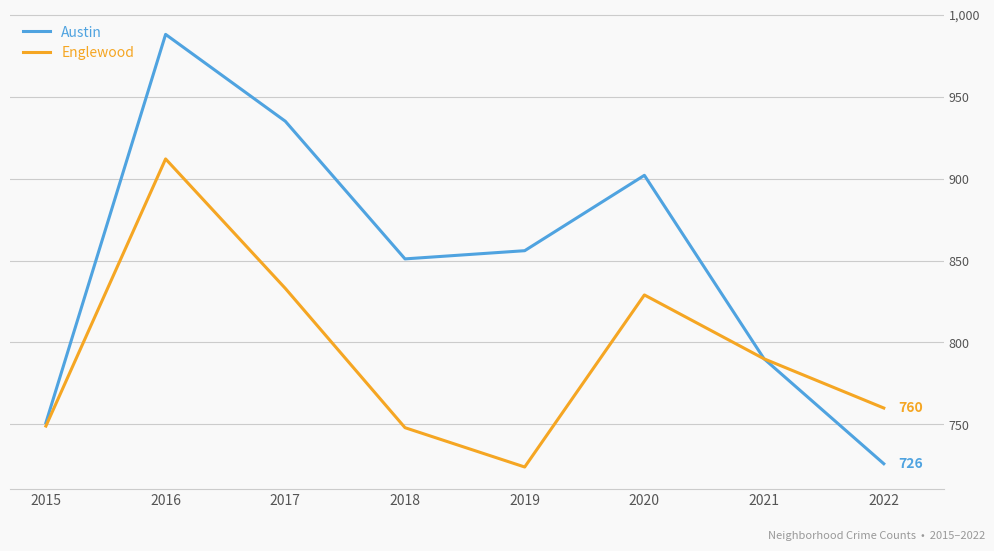

What is the difference between the maximum and second lowest values in the Austin series?

237